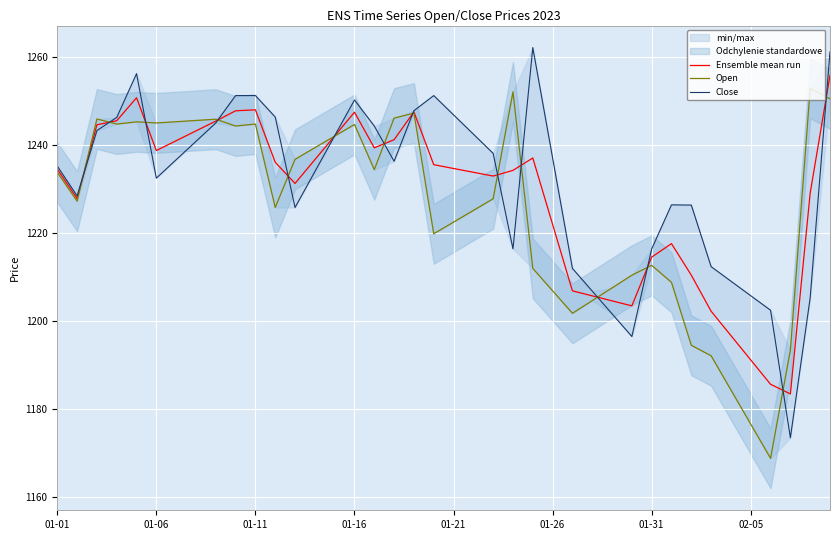

At which label does Ensemble mean run first exceed 1234?

01-01